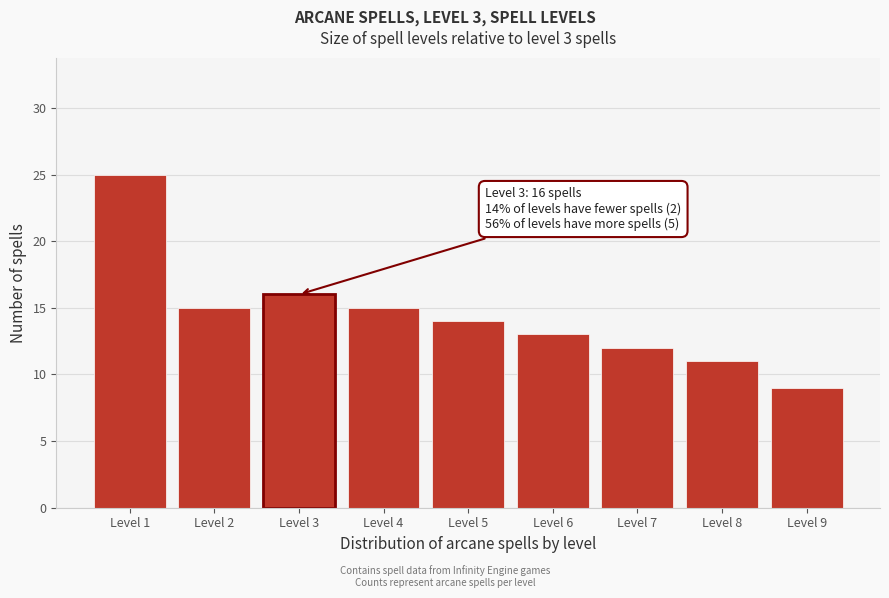

Reading left to right, transcribe all the data shown in this chart.

Level 1=25	Level 2=15	Level 3=16	Level 4=15	Level 5=14	Level 6=13	Level 7=12	Level 8=11	Level 9=9